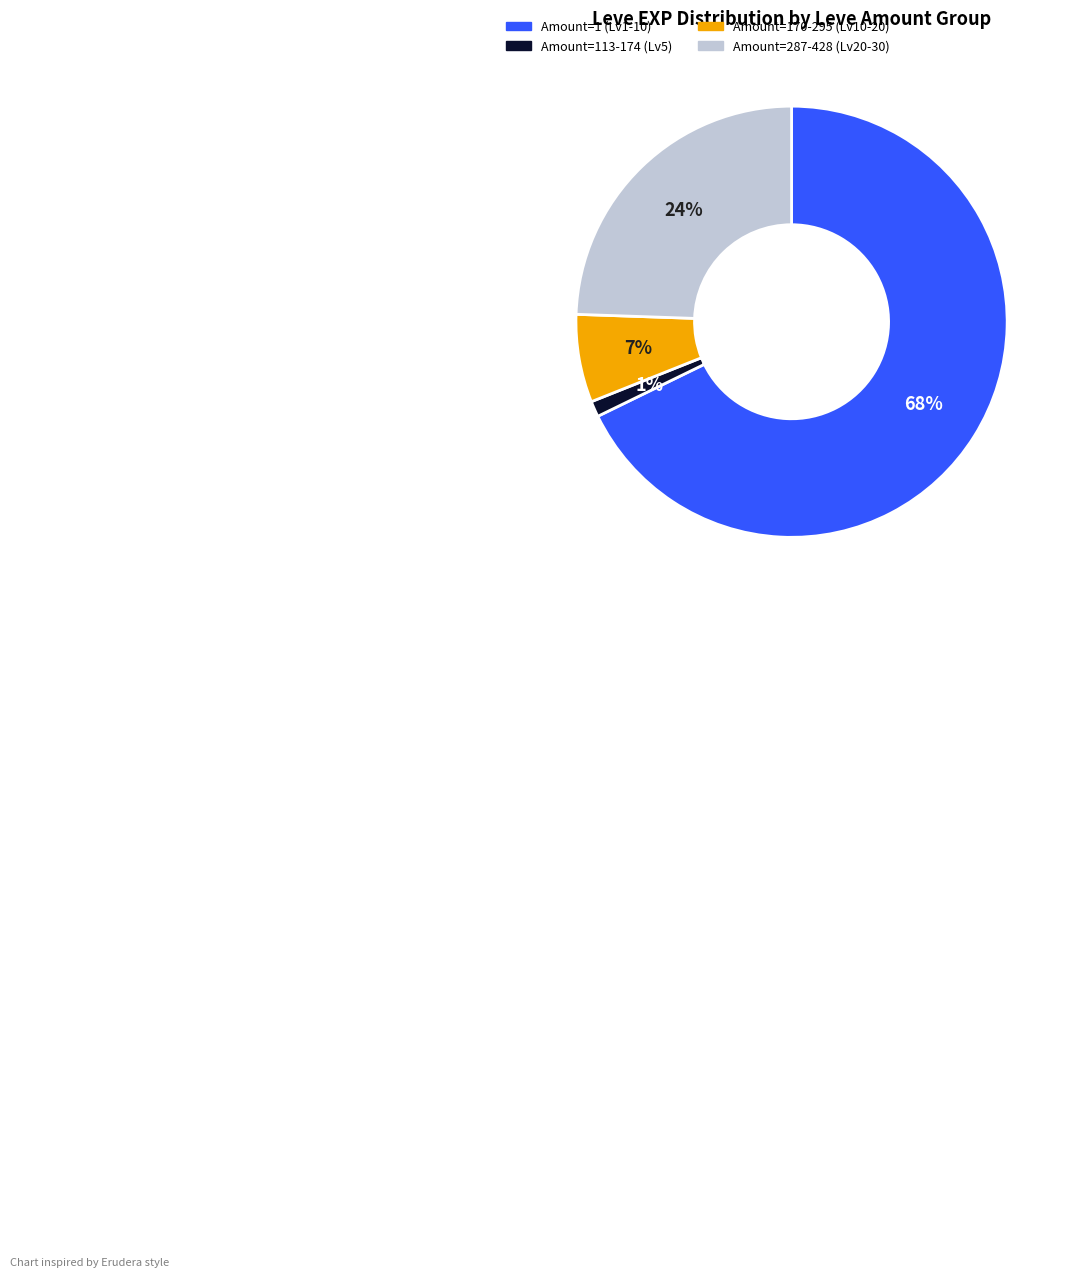

Does any single category account for the majority?

Yes